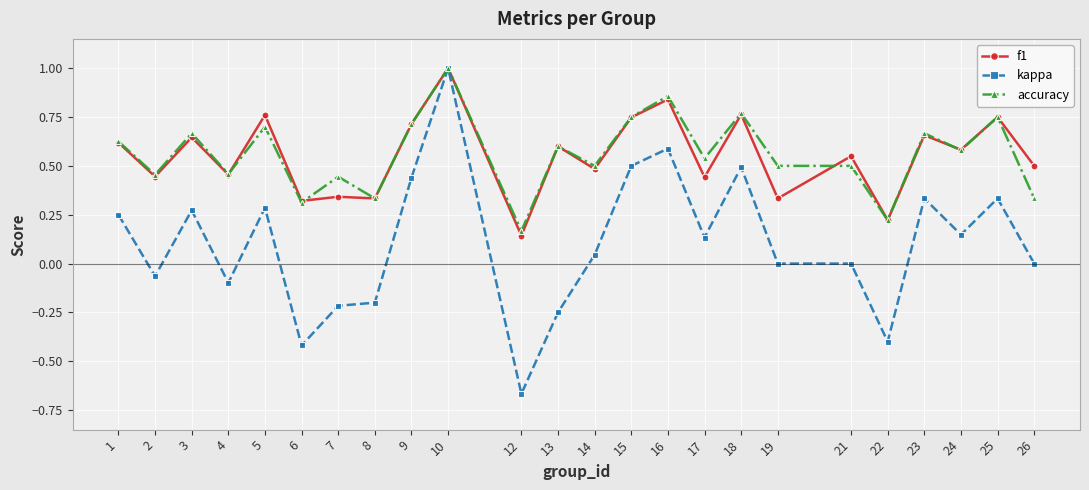

Rank the series at 17 from lowest to highest value.

kappa, f1, accuracy